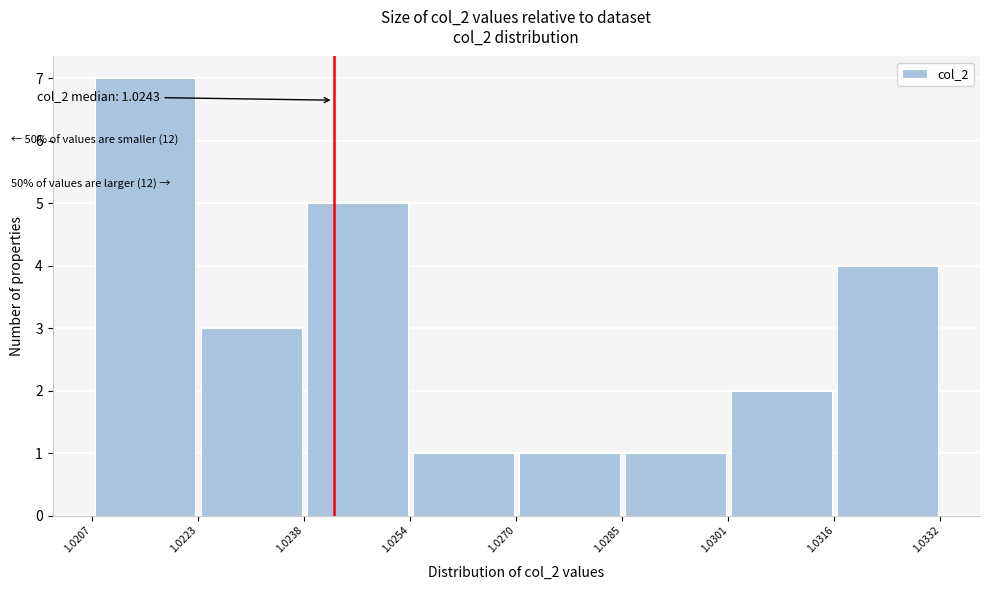

Over which range of the x-axis is the bar tallest?

1.0207 to 1.0223